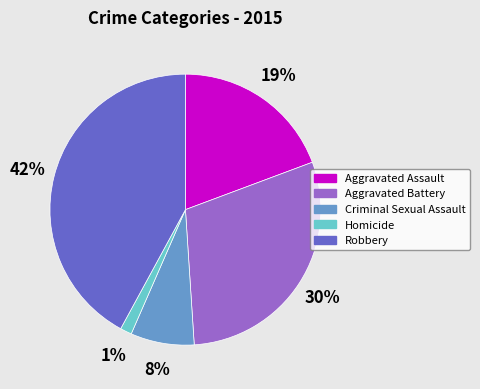

How many slices are in this pie chart?

5